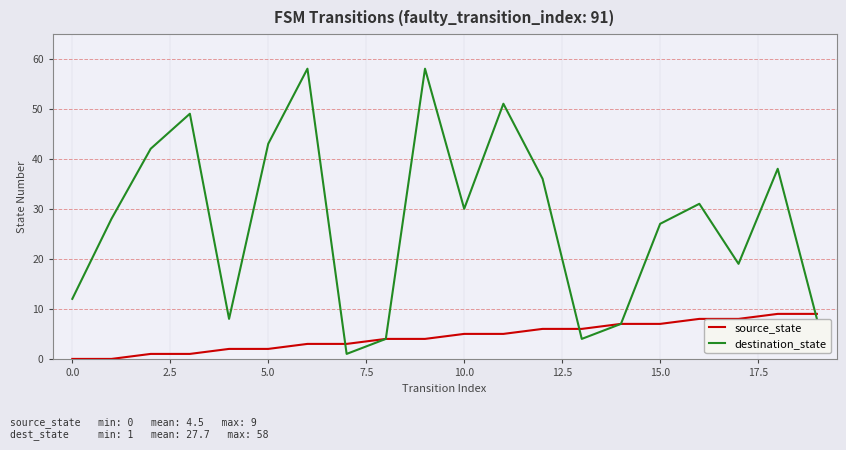

What is the greatest value displayed?

58